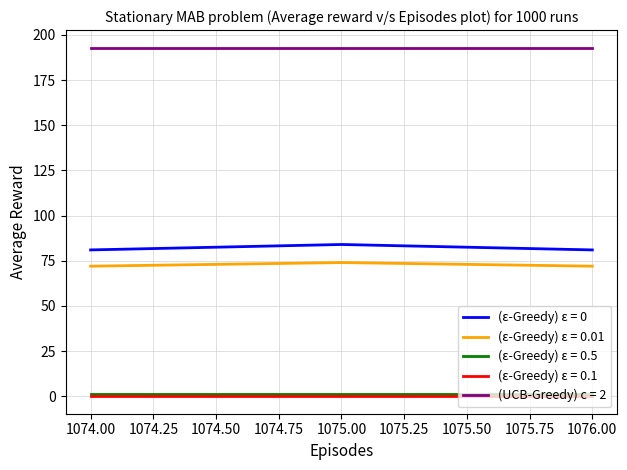

Which series has the largest total across all categories?

(UCB-Greedy) c = 2